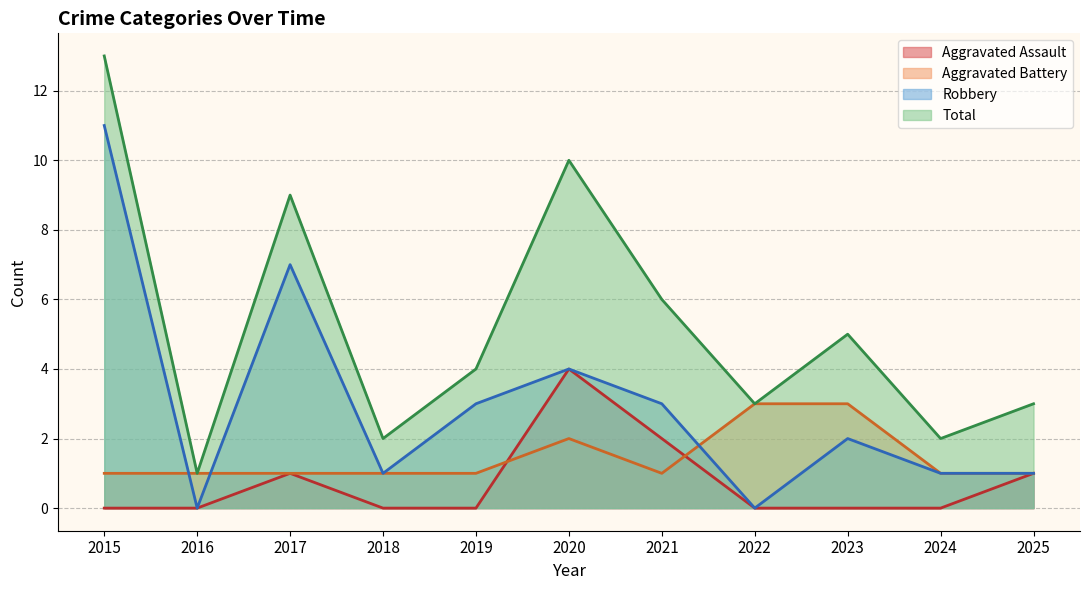

True or false: Aggravated Assault has more than 0 interior local peaks.

True